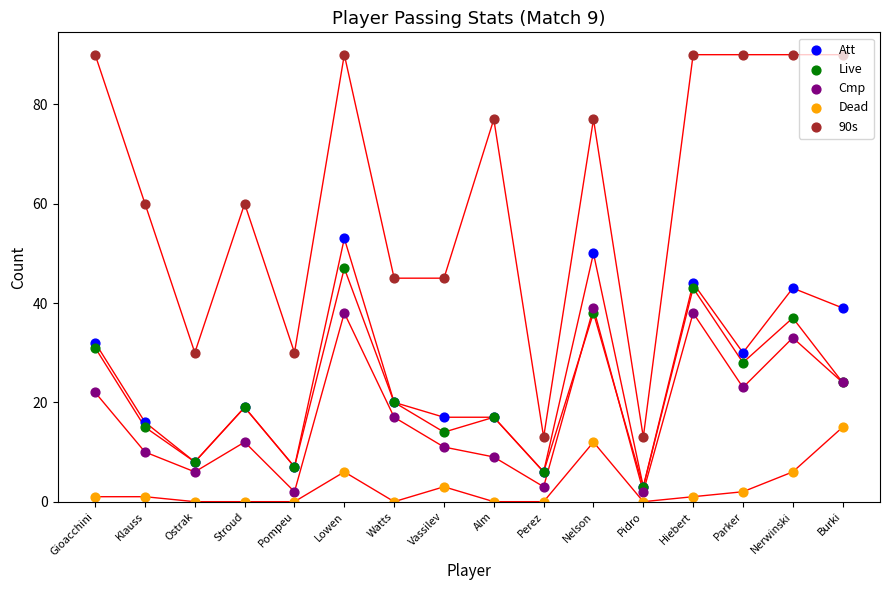

What are all the series names shown in the legend?

Att, Live, Cmp, Dead, 90s